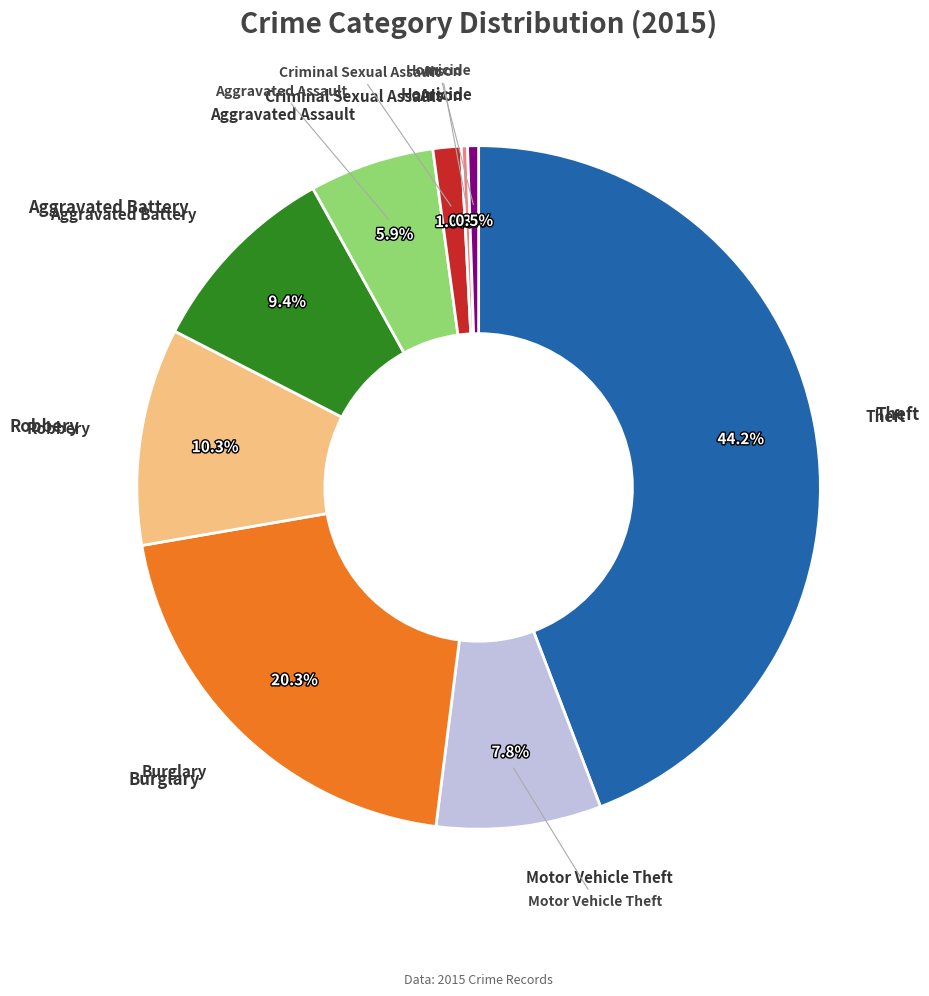

To the nearest percent, what percentage of the pie is Motor Vehicle Theft?

8%